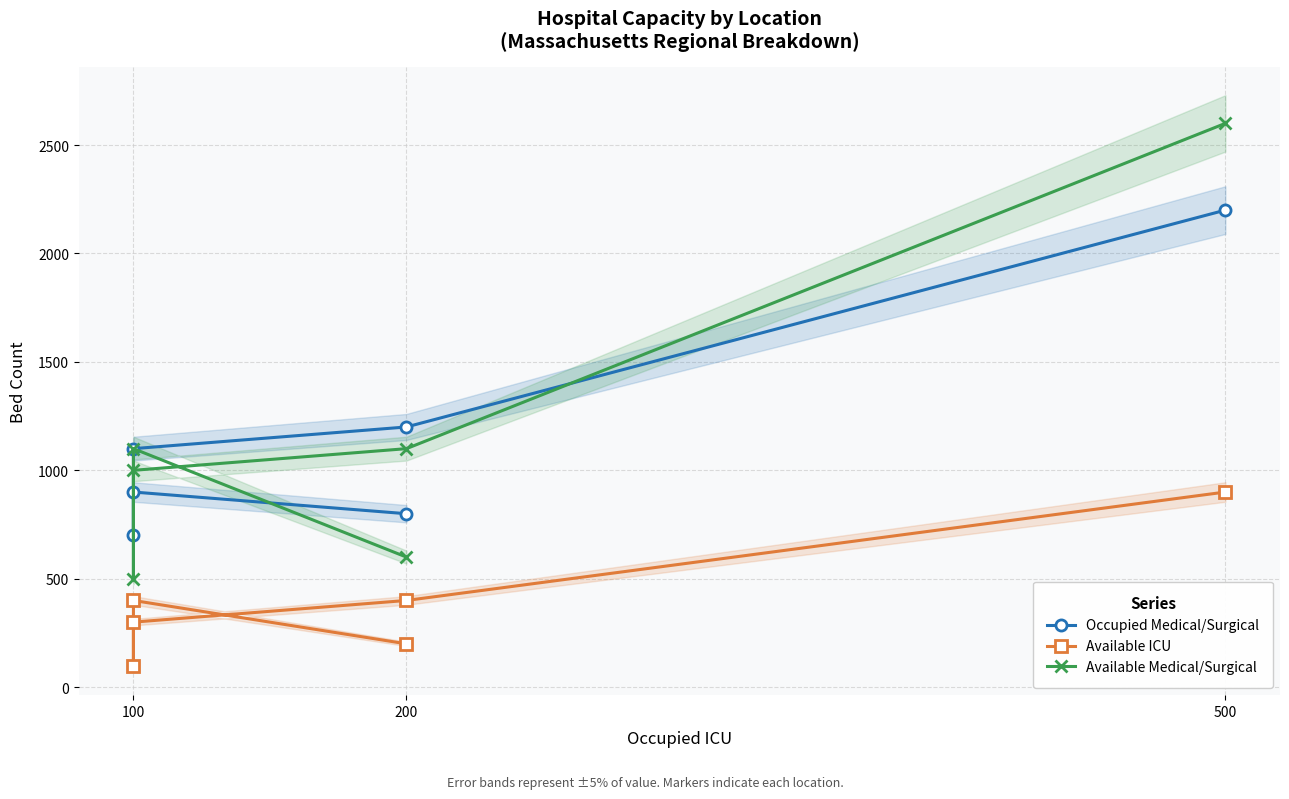

What is the label of the 1st point from the left?

500